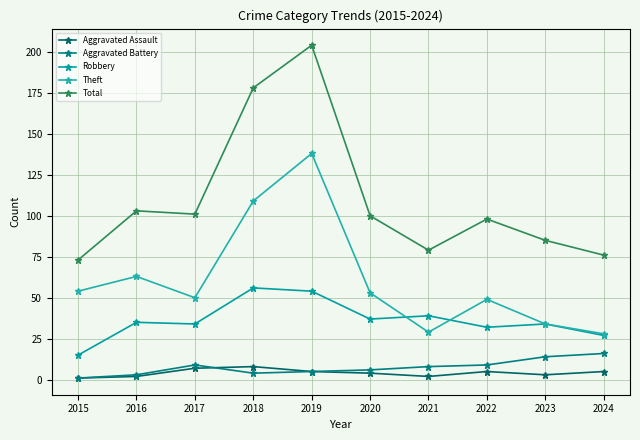

Reading left to right, transcribe all the data shown in this chart.

Aggravated Assault: 1	2	7	8	5	4	2	5	3	5
Aggravated Battery: 1	3	9	4	5	6	8	9	14	16
Robbery: 15	35	34	56	54	37	39	32	34	27
Theft: 54	63	50	109	138	53	29	49	34	28
Total: 73	103	101	178	204	100	79	98	85	76